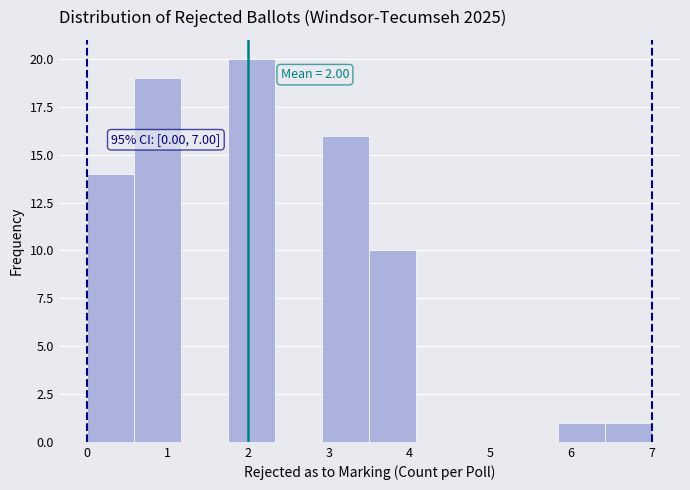

Over which range of the x-axis is the bar tallest?

1.8 to 2.3